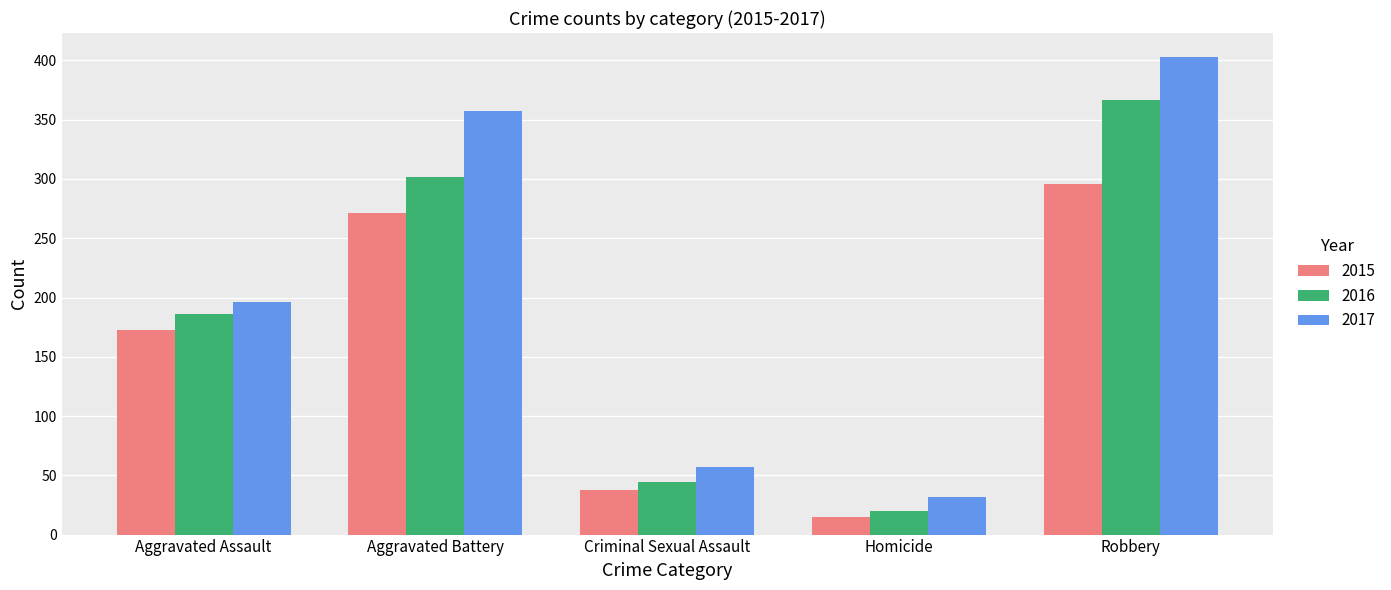

Reading left to right, extract all data points from this chart.

2015: Aggravated Assault=173	Aggravated Battery=271	Criminal Sexual Assault=38	Homicide=15	Robbery=296
2016: Aggravated Assault=186	Aggravated Battery=302	Criminal Sexual Assault=44	Homicide=20	Robbery=367
2017: Aggravated Assault=196	Aggravated Battery=357	Criminal Sexual Assault=57	Homicide=32	Robbery=403